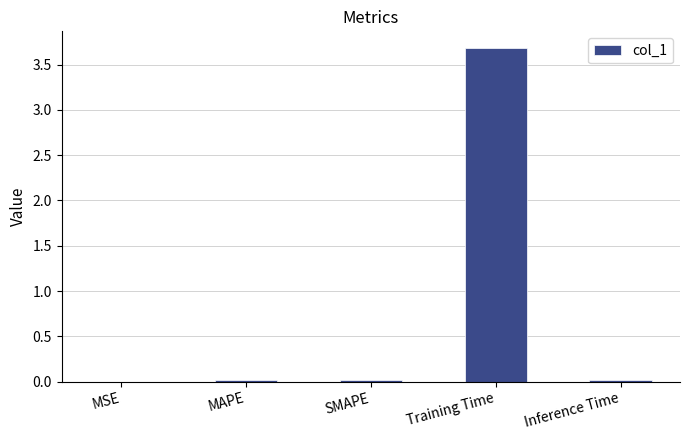

Is it true that the value at SMAPE is 0.0?

True